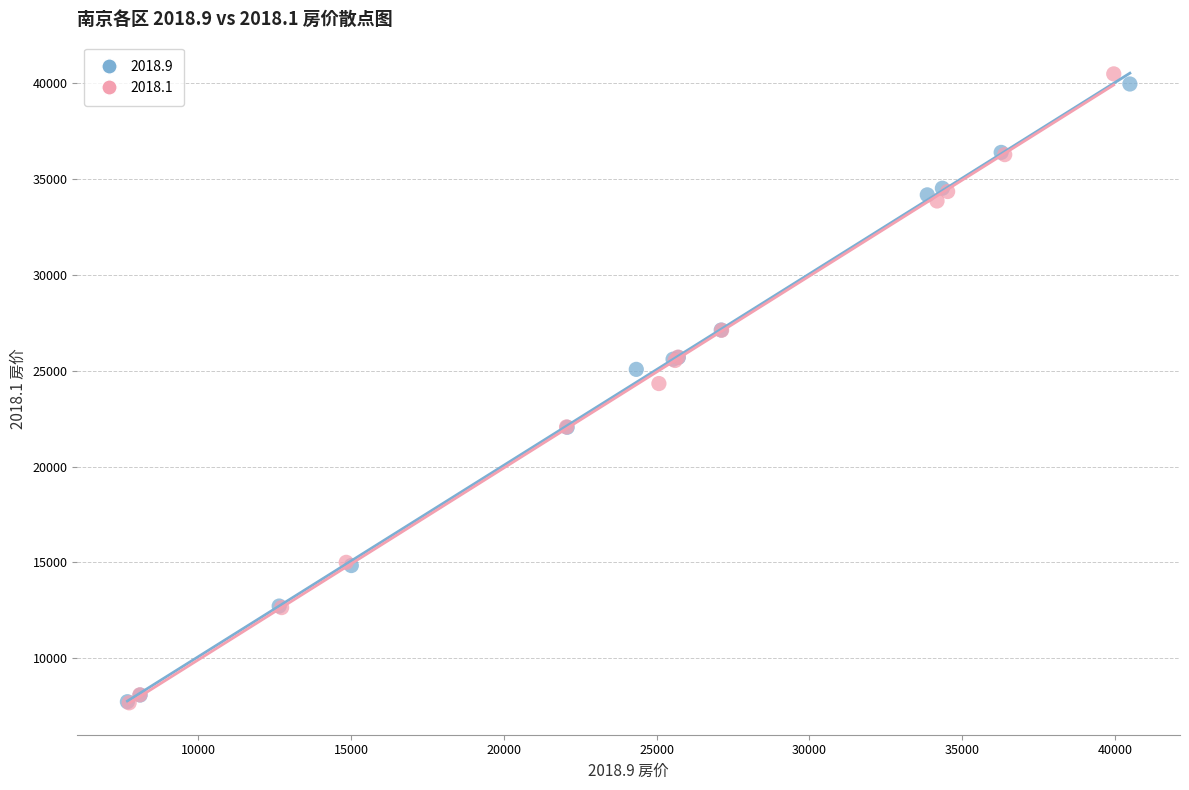

Which series has the largest Y range (max minus min)?

2018.1